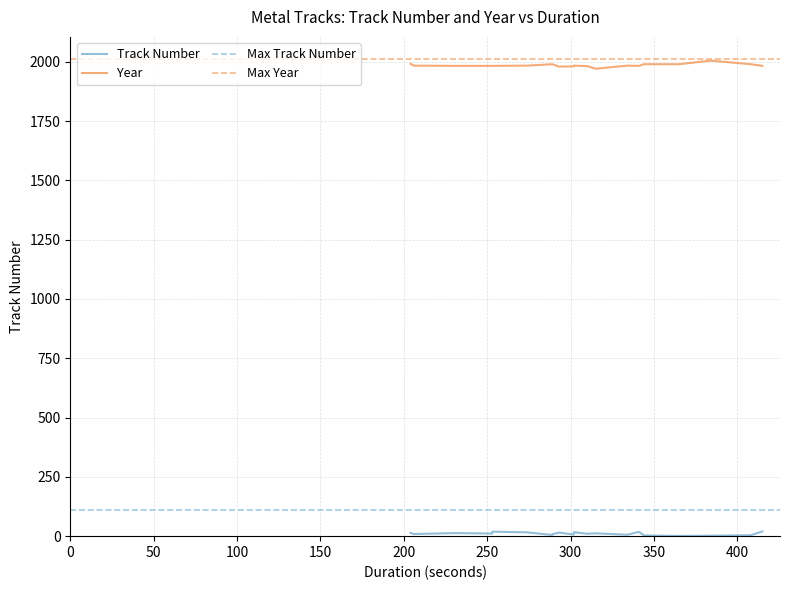

How many data points in Track Number are above 11?

9